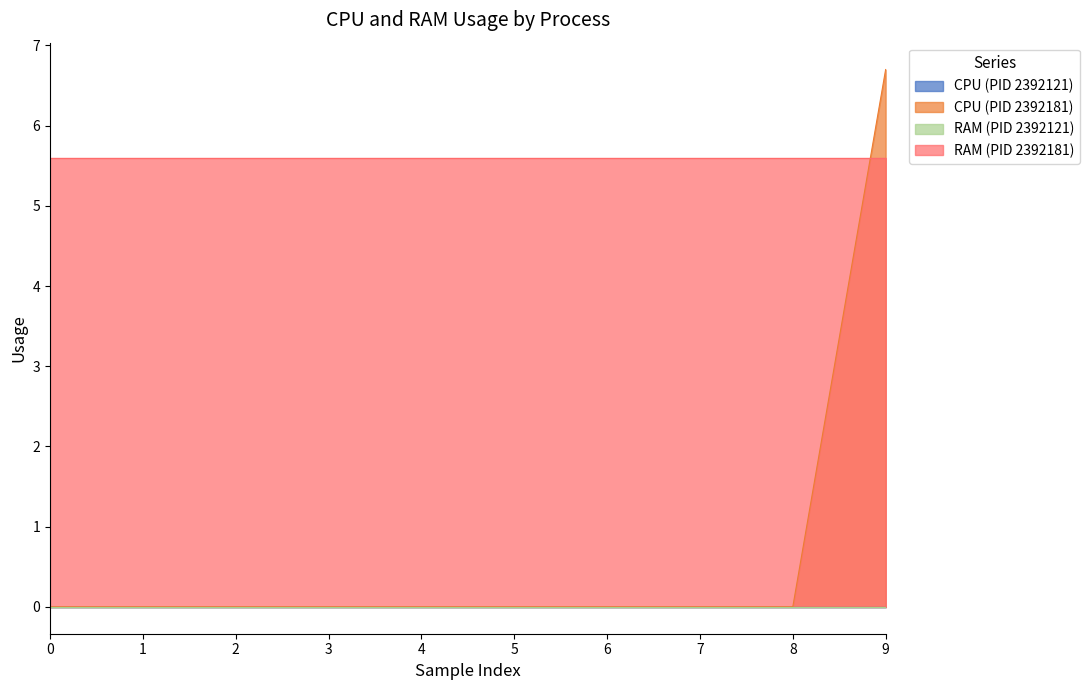

True or false: RAM and CPU cross at least once.

False